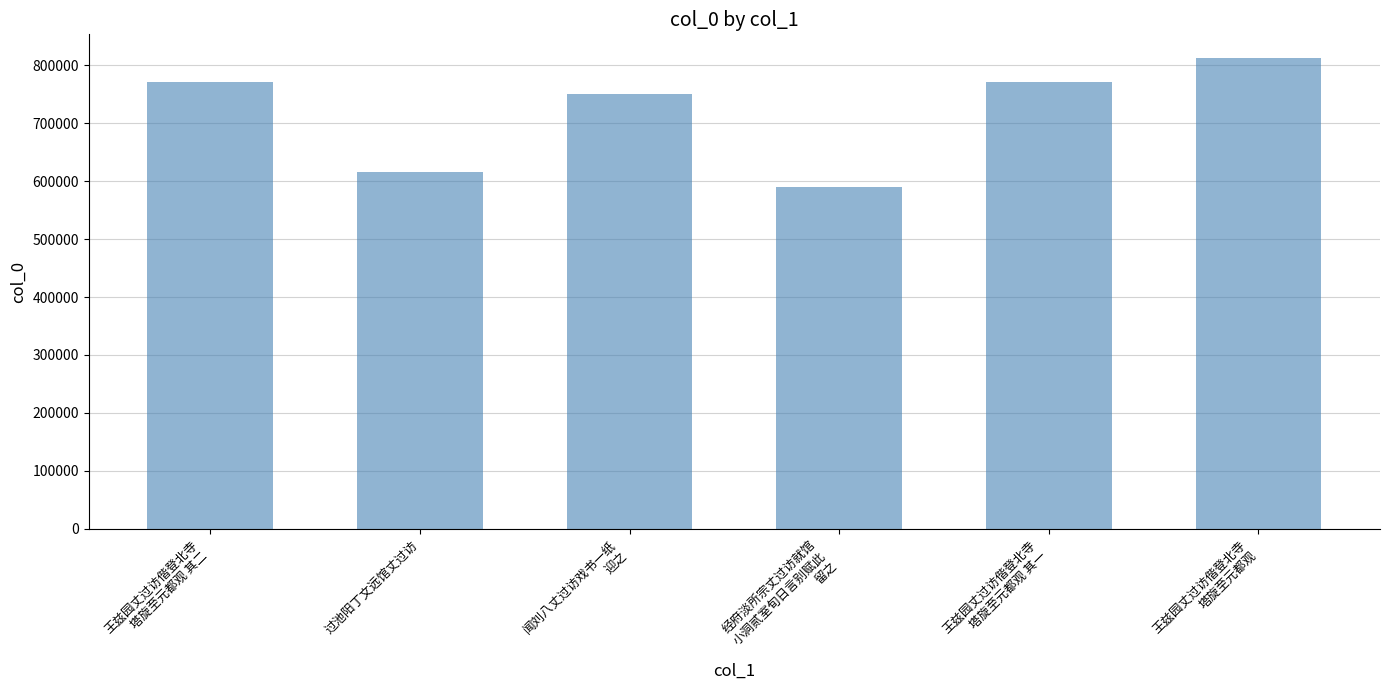

What is the label of the 1st bar from the right?

王兹园丈过访偕登北寺
塔旋至元都观